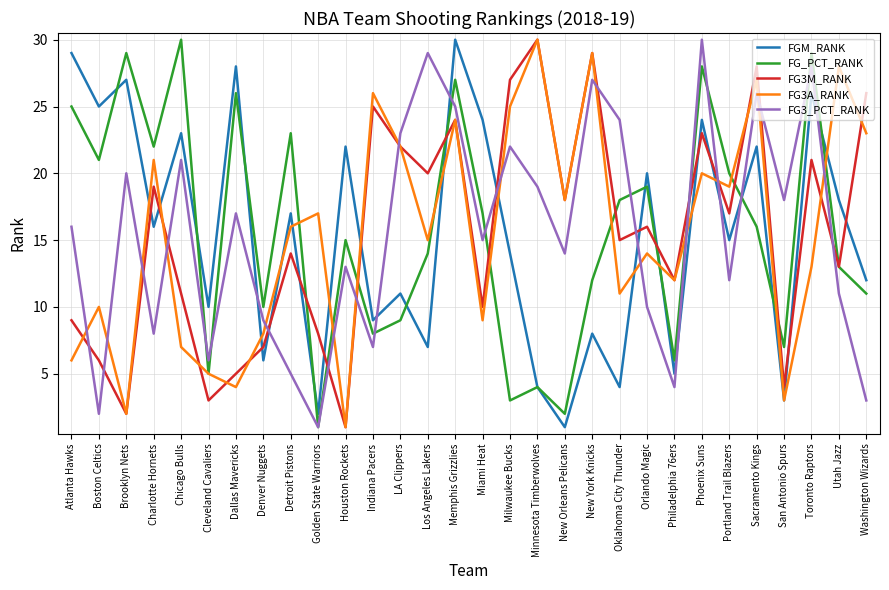

What is the spread (max minus min) of values at Philadelphia 76ers?

8